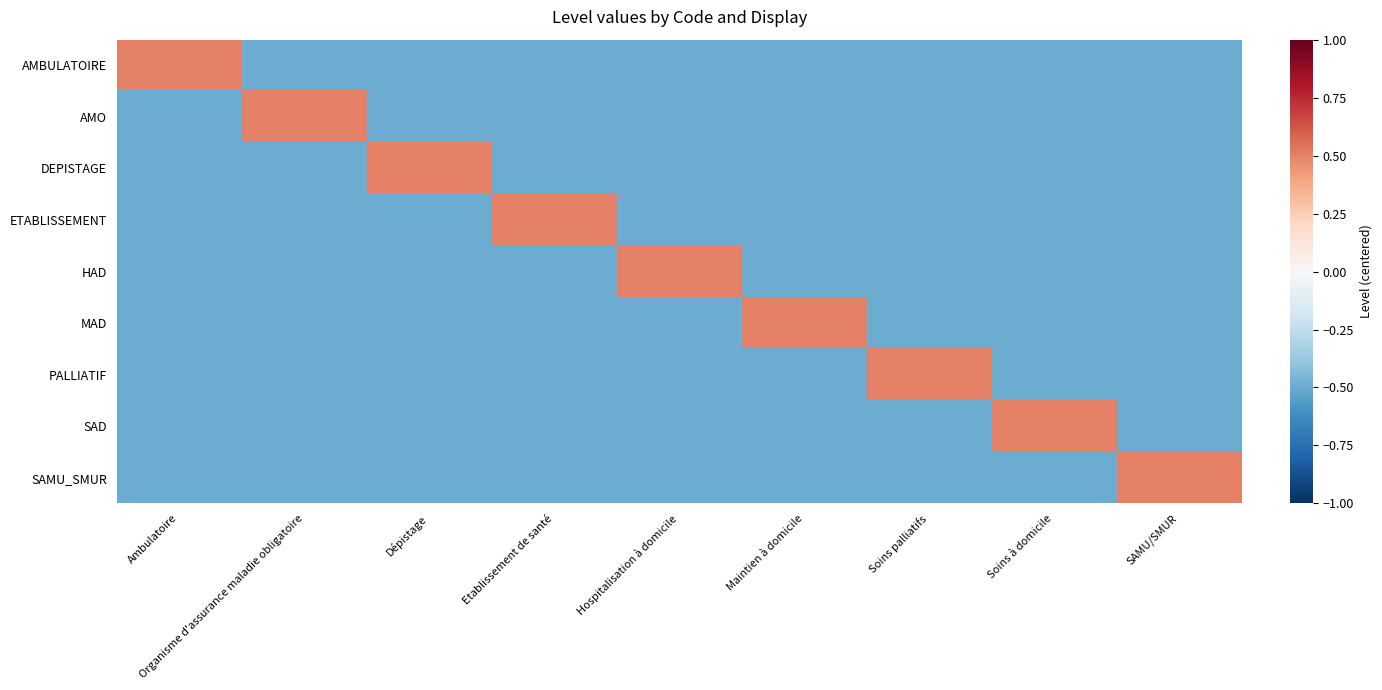

What is the total value across all series at Soins à domicile?

-3.5